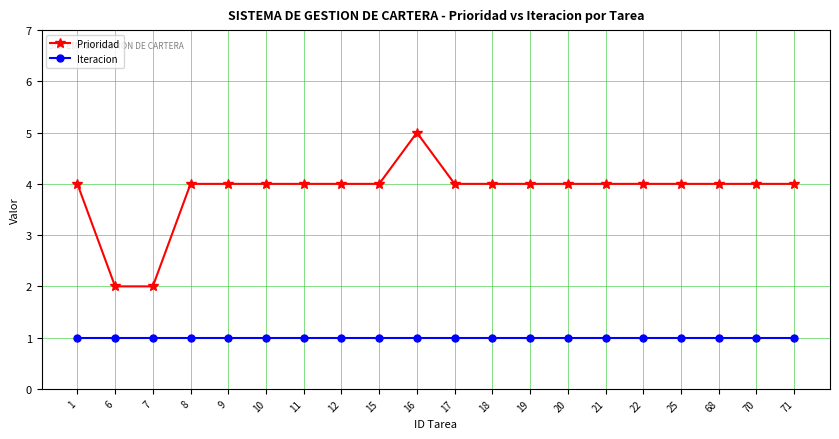

Rank the series by their maximum value, from lowest to highest.

Iteracion, Prioridad